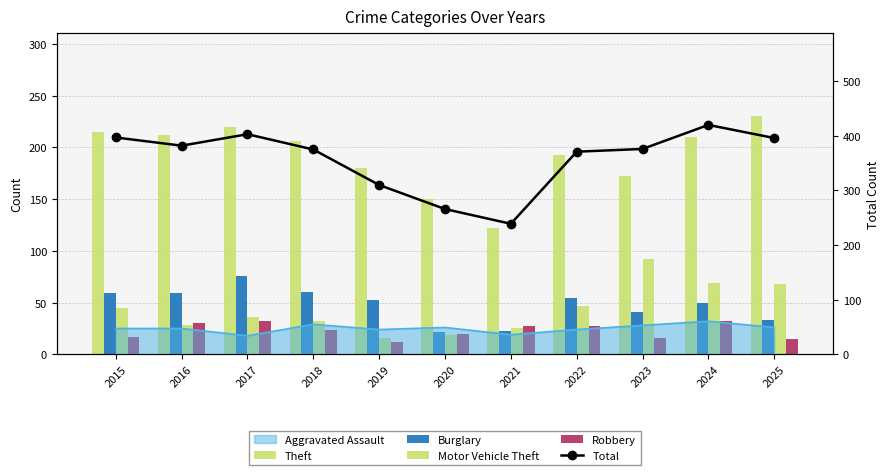

How many data points does each series have?

11